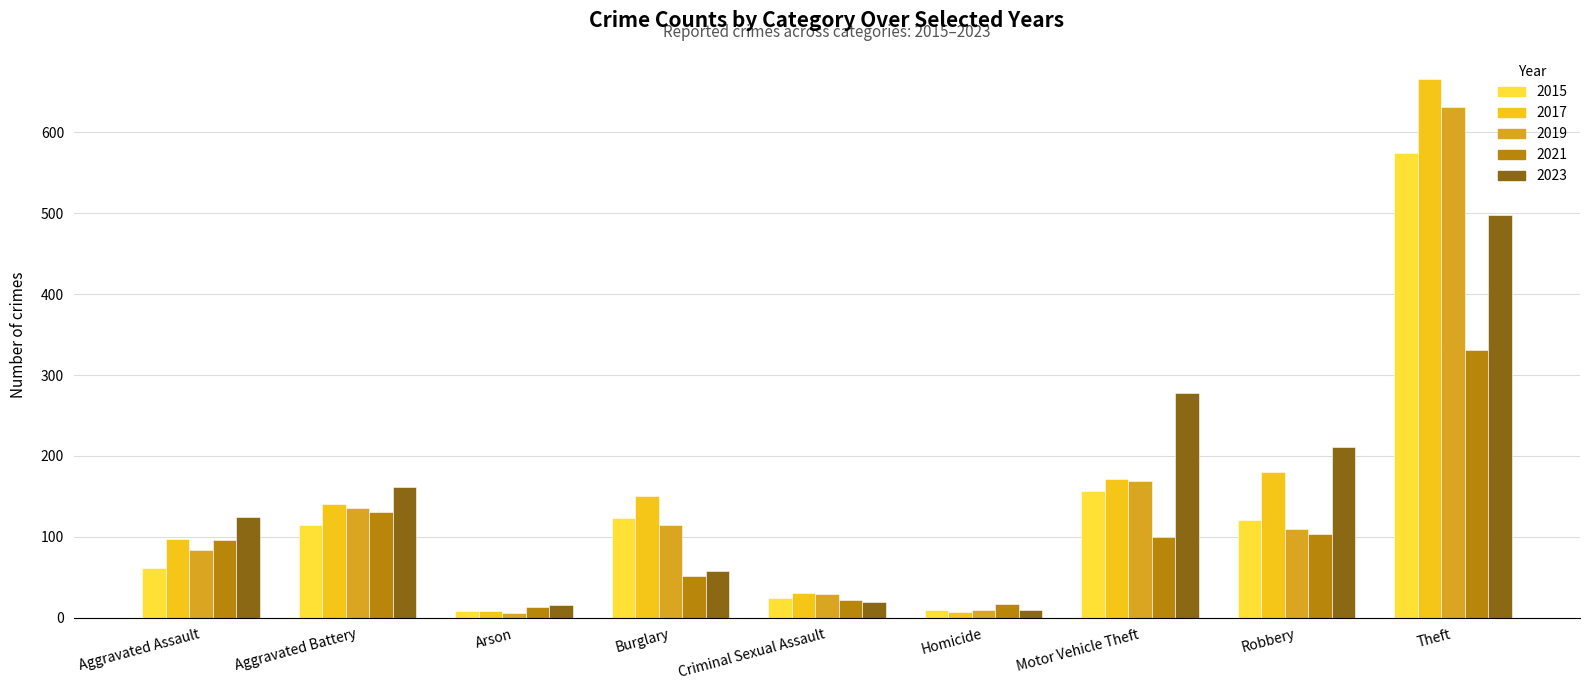

Is the value of 2021 at Burglary greater than the value of 2017 at Theft?

No